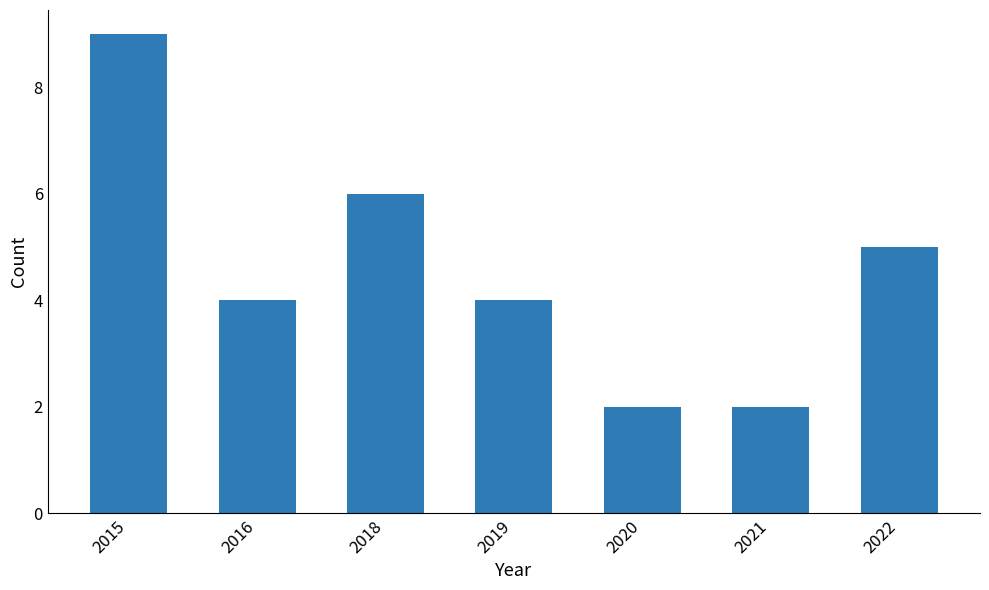

Which label corresponds to the largest value in the chart?

2015